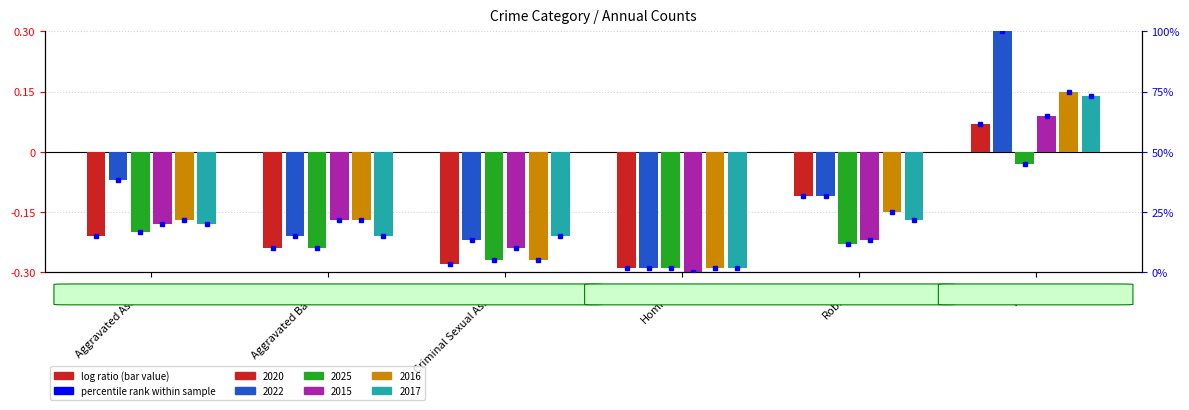

Which series has the largest total across all categories?

2022 pct